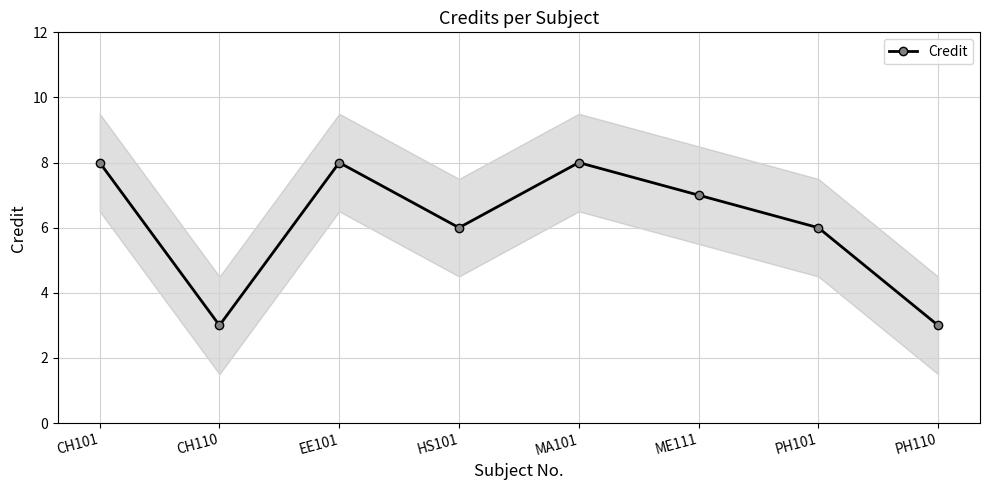

What is the difference between the values at EE101 and PH101?

2